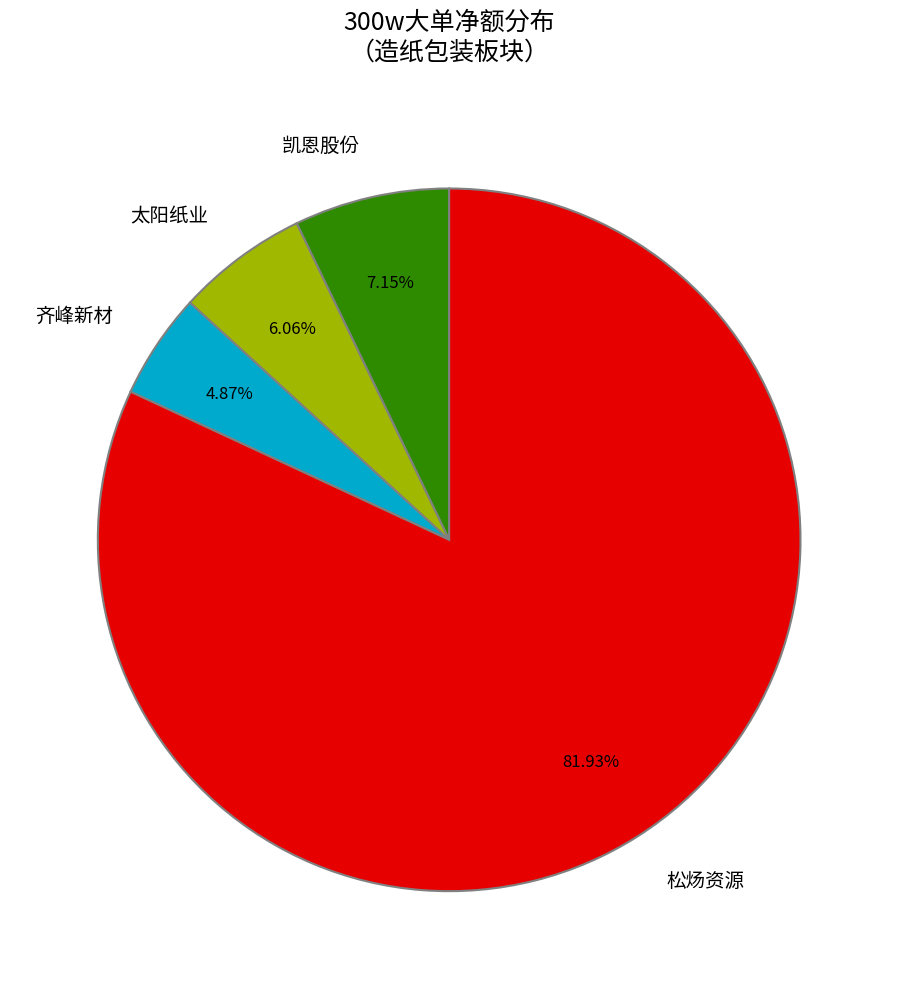

Rank the categories by value from highest to lowest.

松炀资源, 凯恩股份, 太阳纸业, 齐峰新材